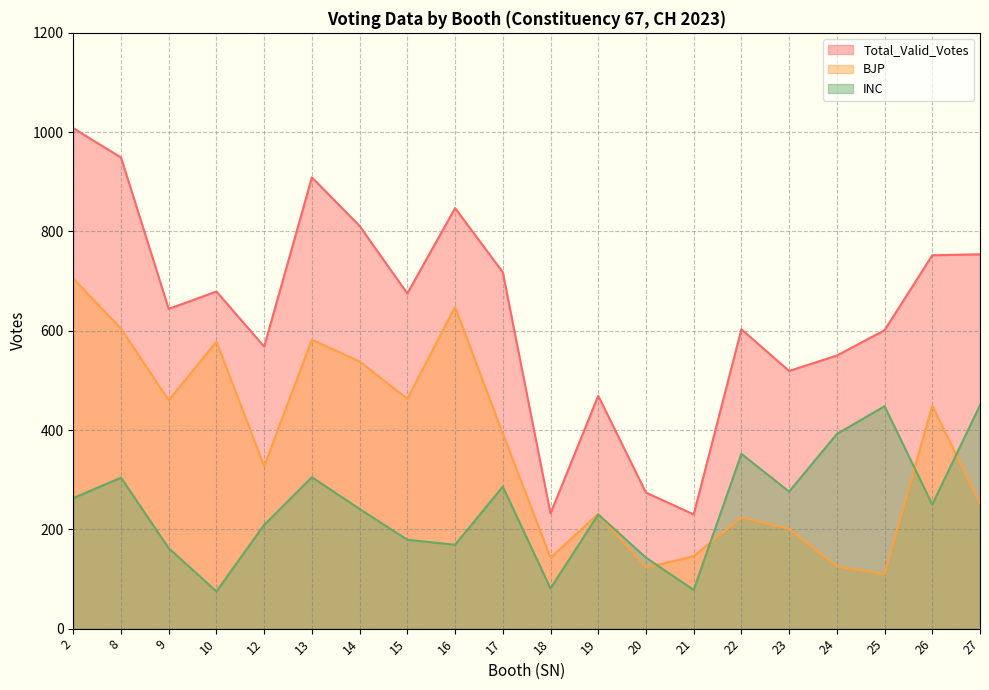

What is the difference between the maximum and minimum values in the INC series?

375